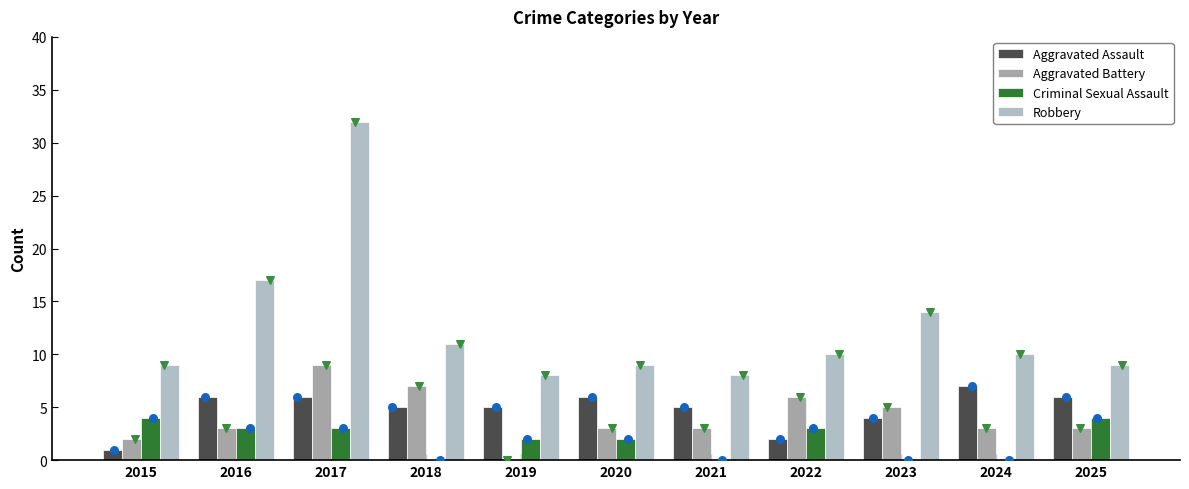

At how many categories does at least one series exceed 26?

1